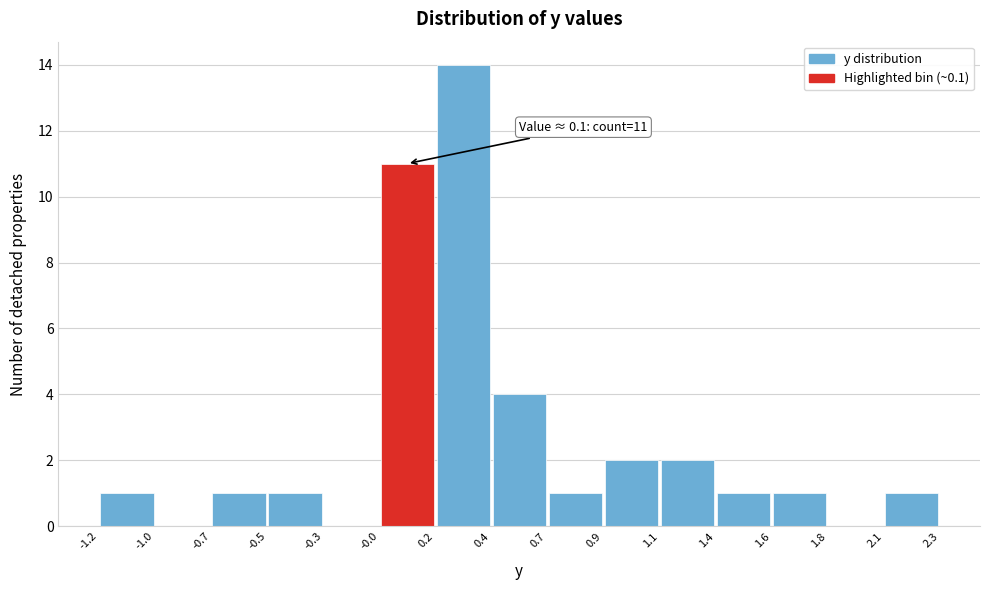

Over which range of the x-axis is the bar tallest?

0.2 to 0.4